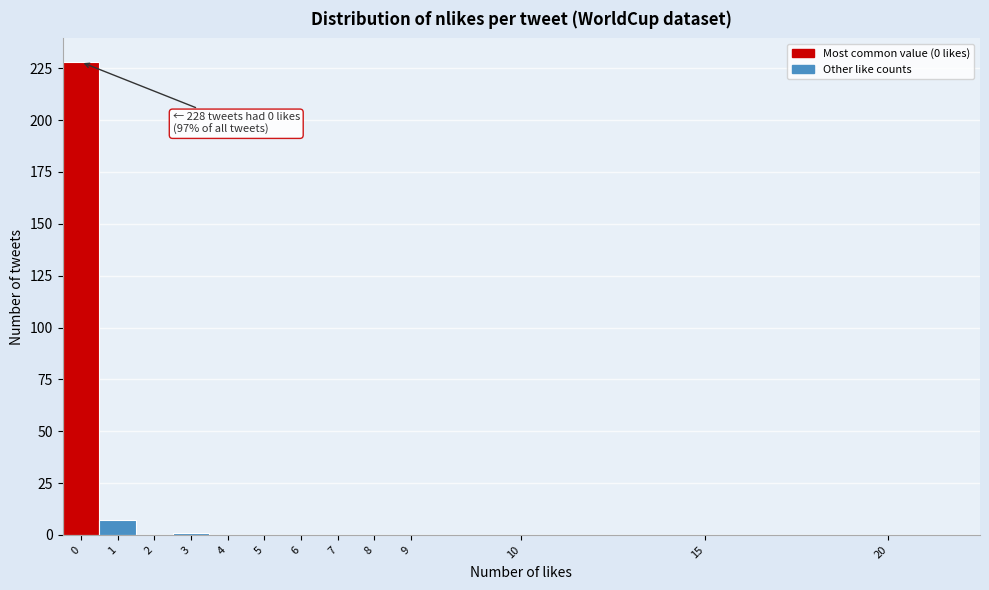

Reading left to right, extract all data points from this chart.

0=228	1=7	2=0	3=1	4=0	5=0	6=0	7=0	8=0	9=0	10=0	15=0	20=0